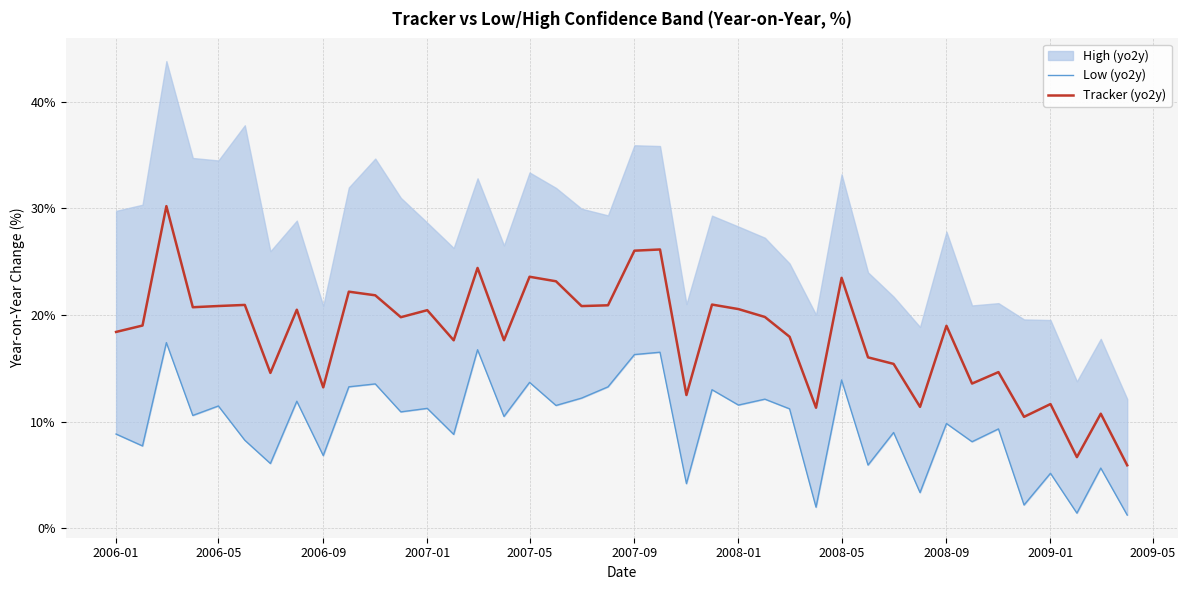

Reading right to left, what are all the values shown in this chart?

Low (yo2y): 1.2	5.6	1.4	5.2	2.2	9.3	8.1	9.8	3.4	9.0	5.9	13.9	2.0	11.2	12.1	11.6	13.0	4.2	16.5	16.3	13.3	12.2	11.5	13.7	10.5	16.7	8.8	11.2	10.9	13.5	13.3	6.8	11.9	6.1	8.3	11.5	10.6	17.4	7.7	8.8
Tracker (yo2y): 5.9	10.7	6.7	11.6	10.4	14.6	13.6	19.0	11.4	15.4	16.0	23.5	11.3	18.0	19.8	20.6	21.0	12.5	26.1	26.0	20.9	20.8	23.2	23.6	17.6	24.4	17.6	20.4	19.8	21.8	22.2	13.2	20.5	14.6	20.9	20.8	20.7	30.2	19.0	18.4